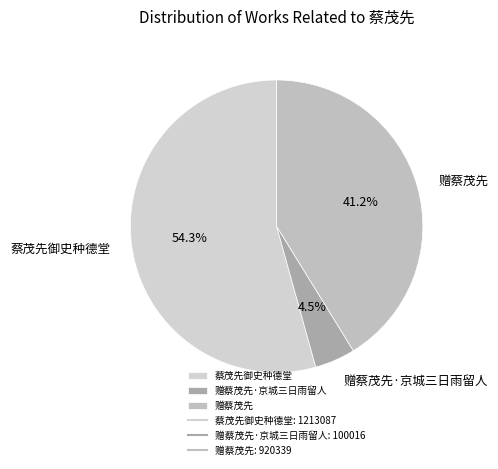

Do 蔡茂先御史种德堂 and 赠蔡茂先·京城三日雨留人 together represent more than half of the pie?

Yes